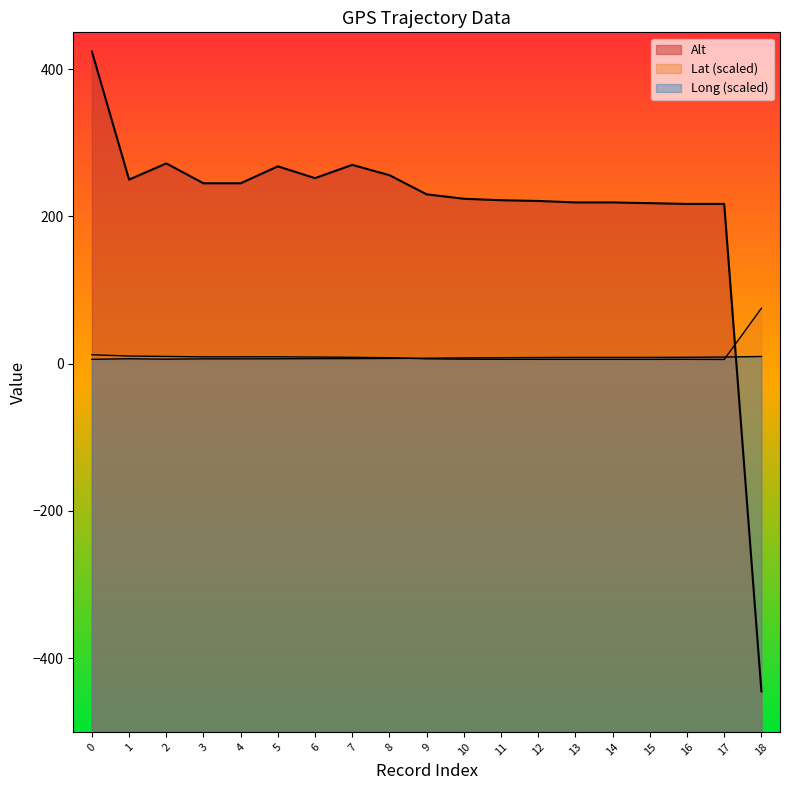

What is the total value across all series at 12?

235.3